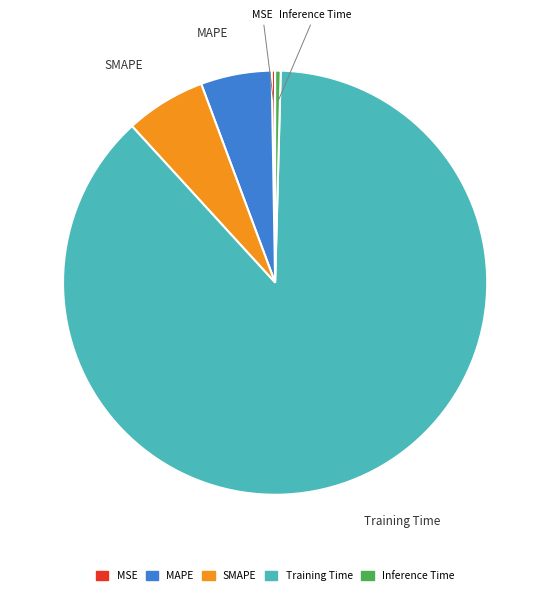

Is it true that Inference Time is 0% of the pie?

True